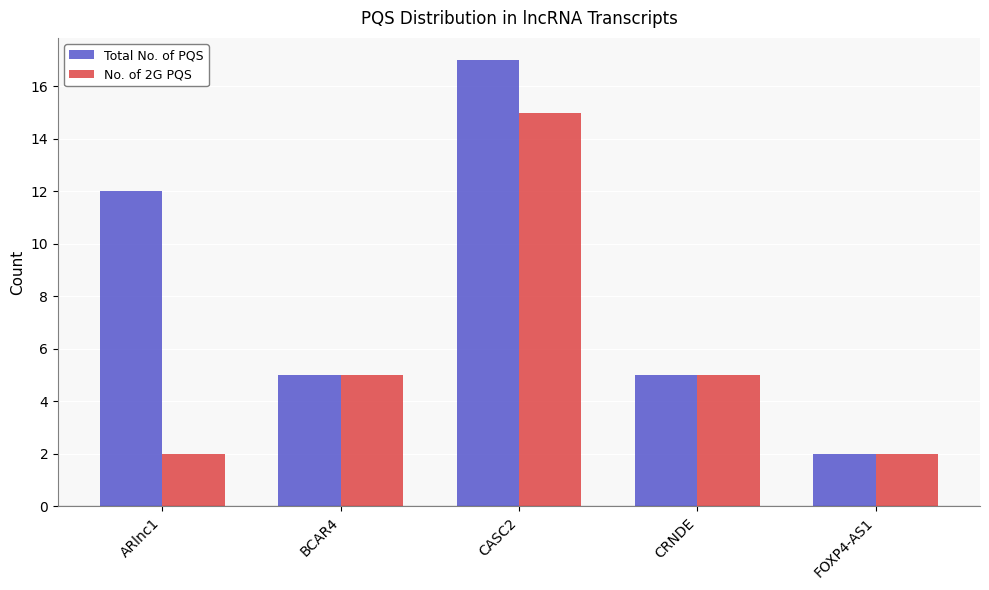

How many data points in No. of 2G PQS are less than 5?

2